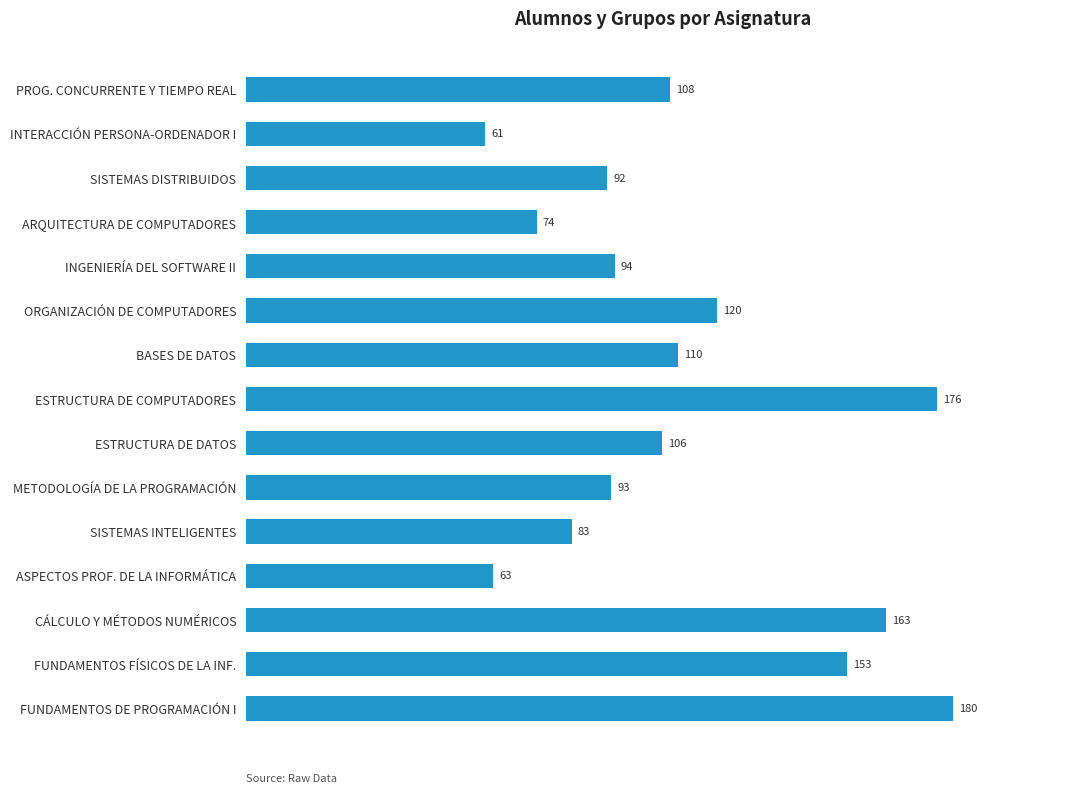

What position from the top is METODOLOGÍA DE LA PROGRAMACIÓN?

10